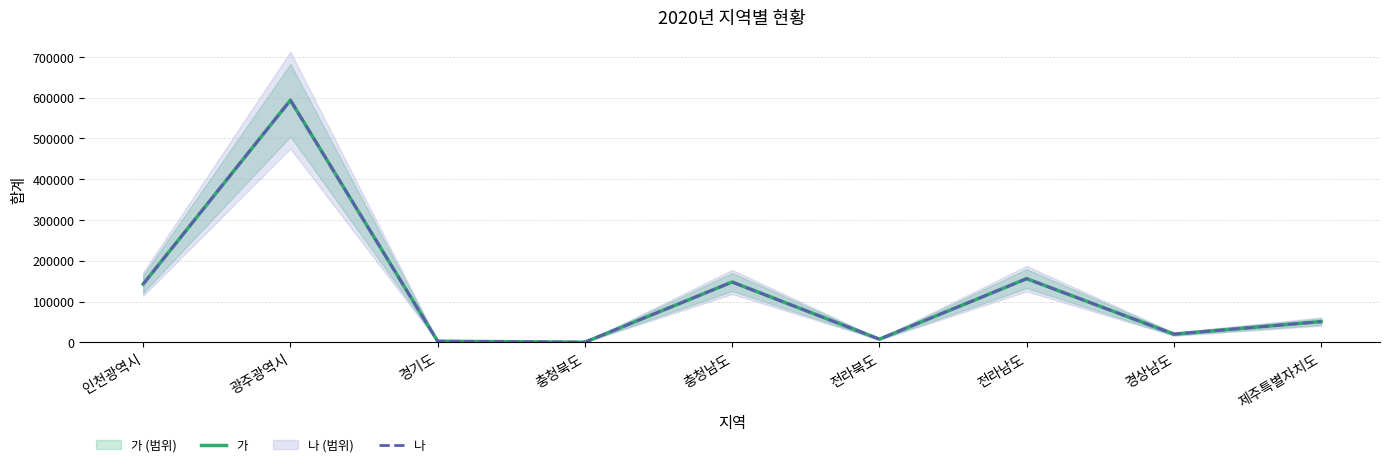

What position from the right is 경기도?

7